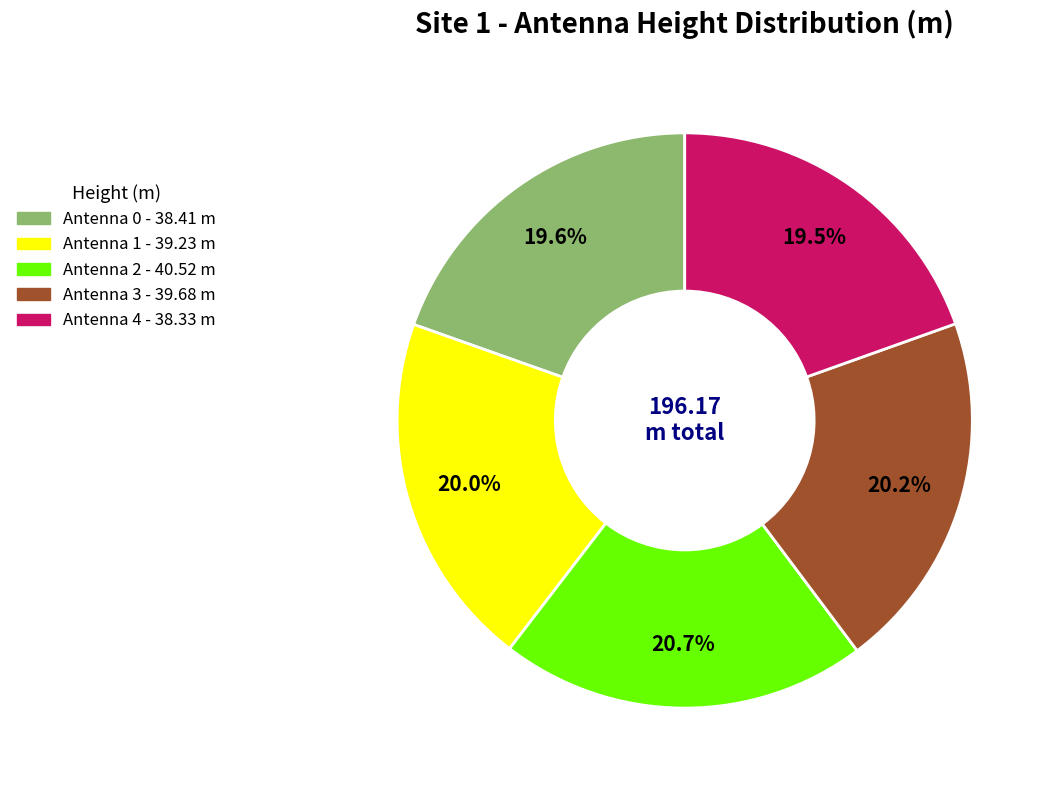

Is the sum of Antenna 3 and Antenna 1 greater than half?

No